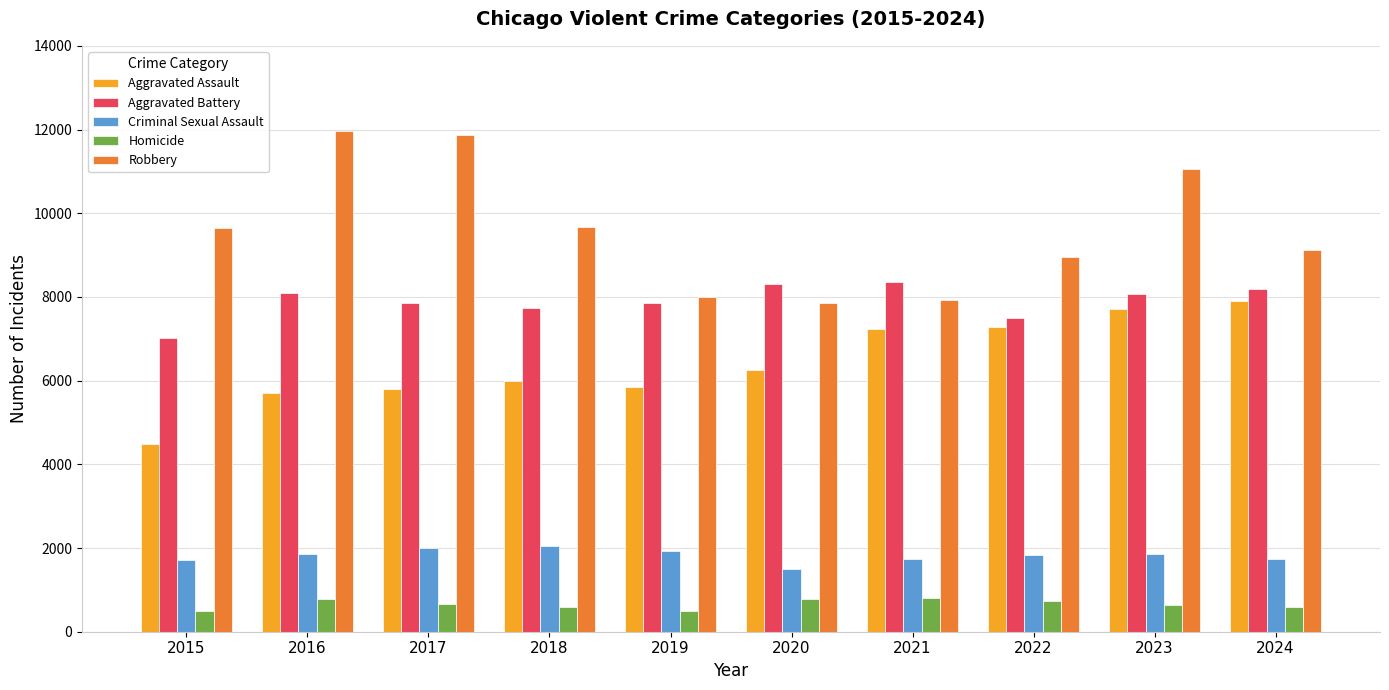

What is the value of the Robbery bar at the 6th from the left?

7855